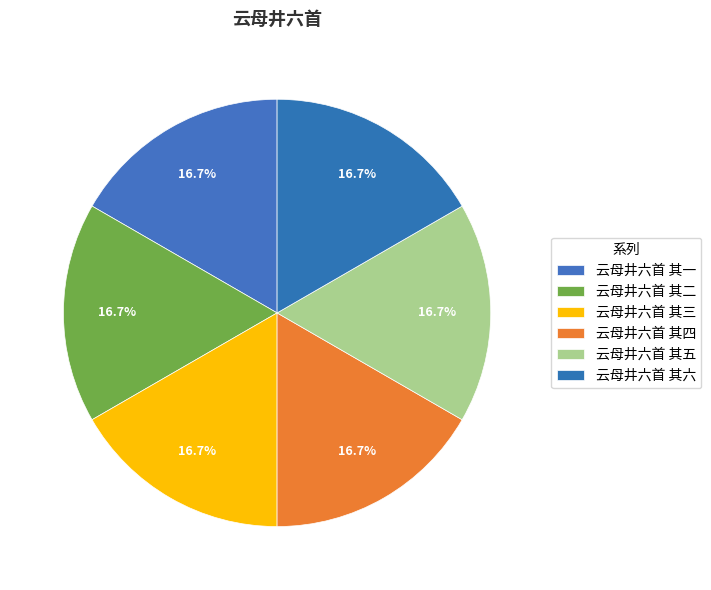

True or false: 云母井六首 其五 accounts for 5% of the total.

False